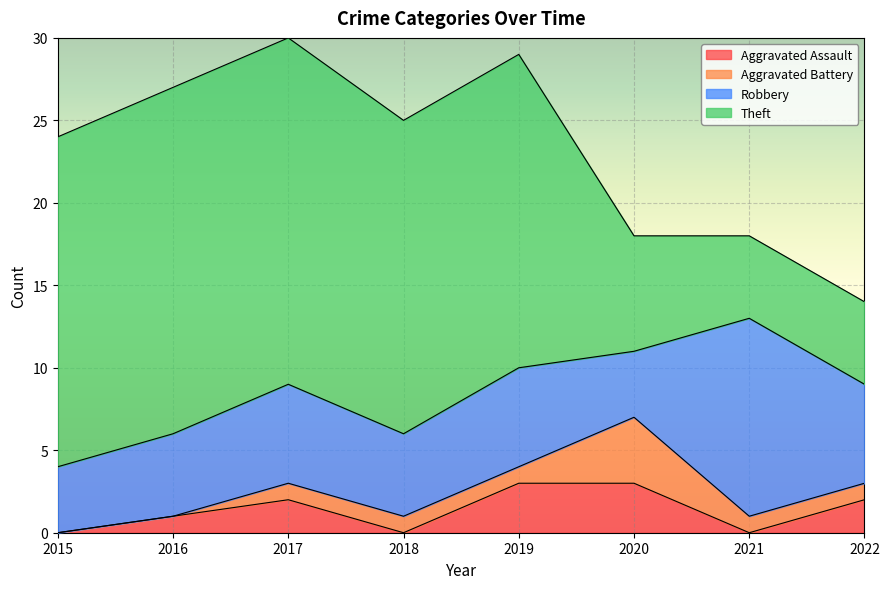

True or false: Aggravated Battery and Robbery intersect in this chart.

False